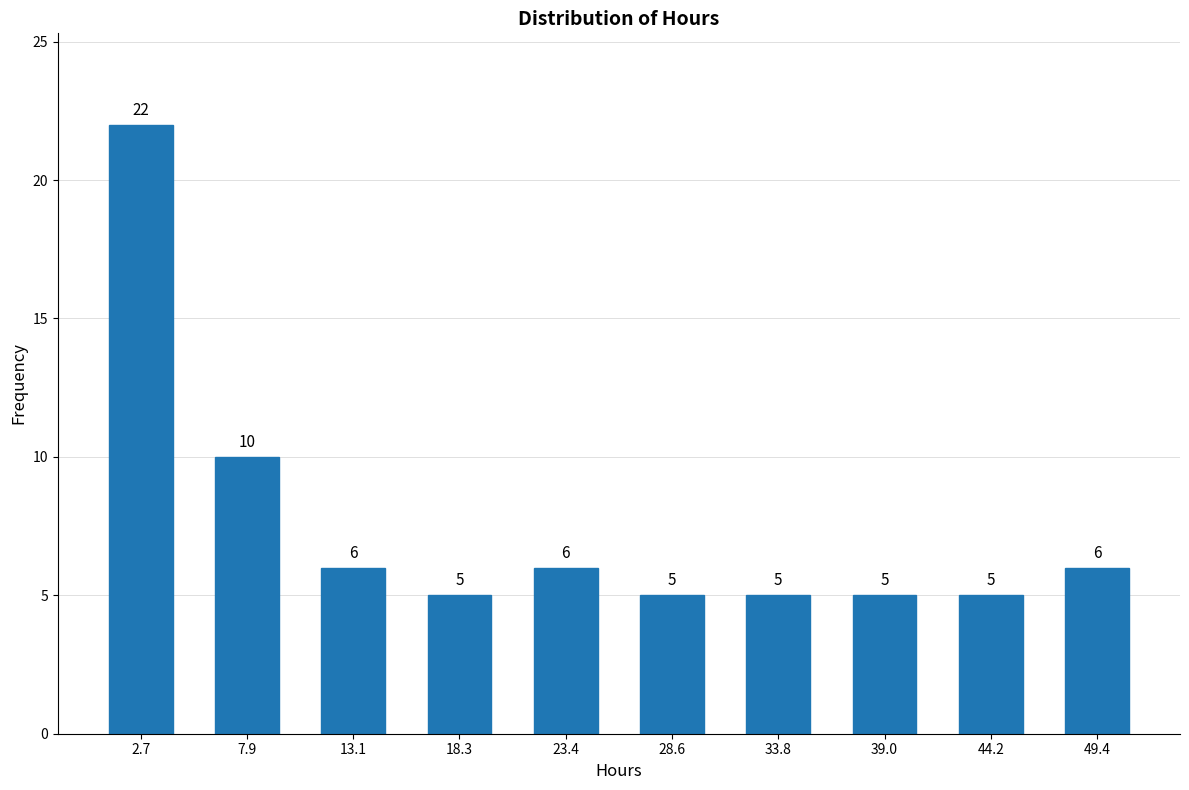

Which range on the x-axis has the tallest bar?

0 to 5